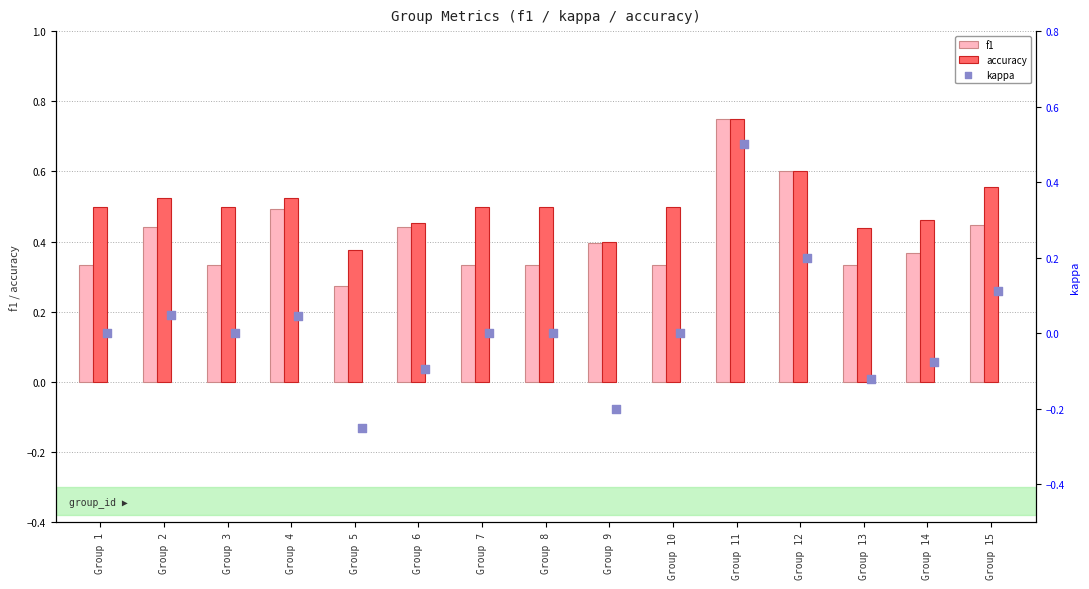

Which series reaches the maximum Y coordinate?

f1